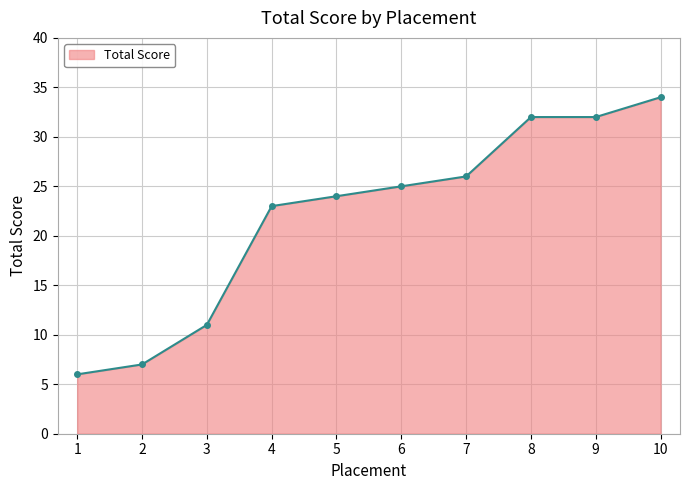

How many lines are shown in the chart?

1